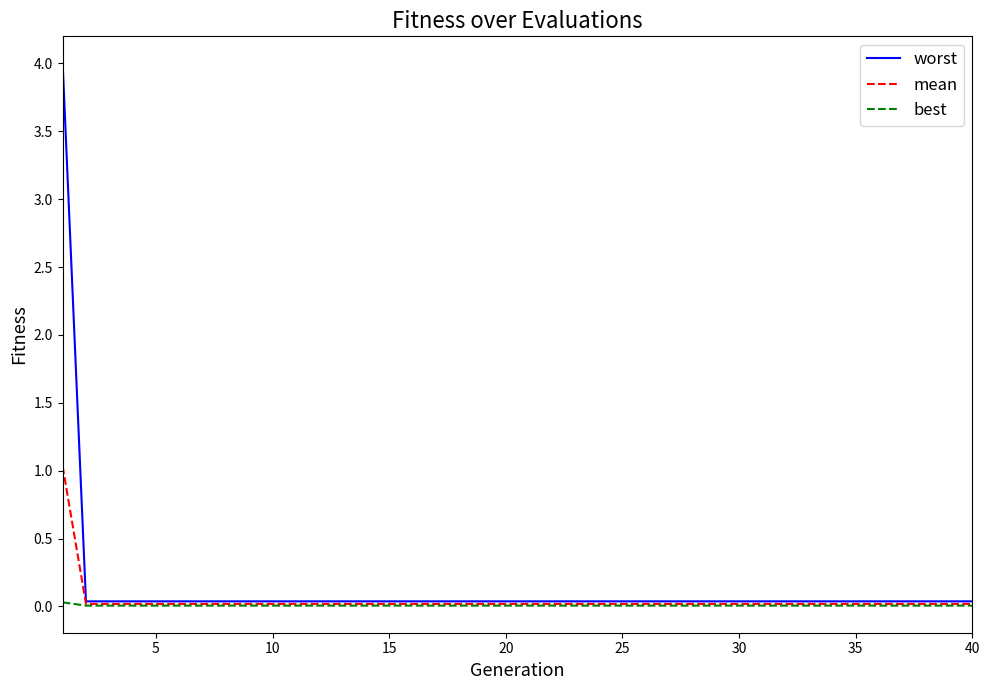

Does the chart display data point markers on the line(s)?

No